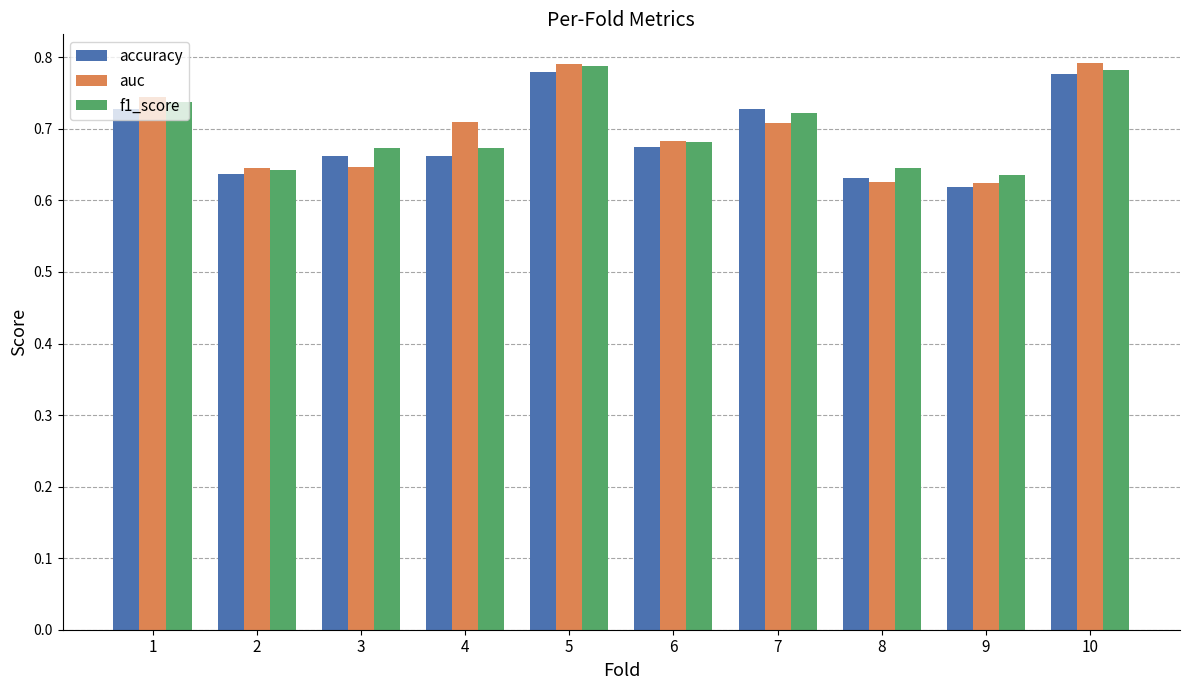

Is it true that f1_score equals 0.2 at 6?

False